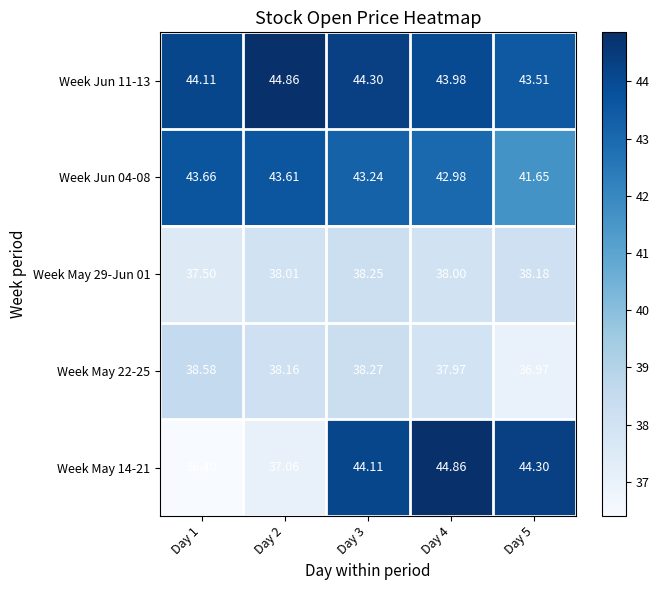

At how many categories does at least one series exceed 39?

5